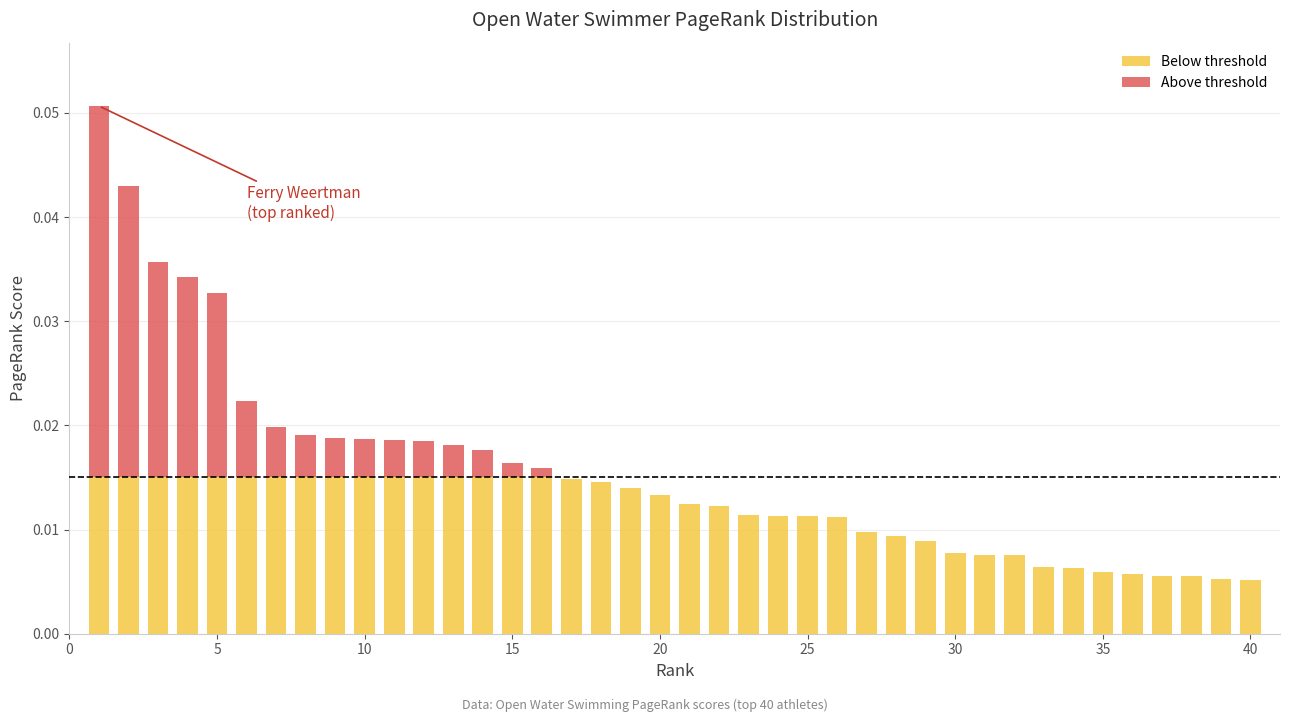

Are the bars grouped side by side (vs. stacked)?

No